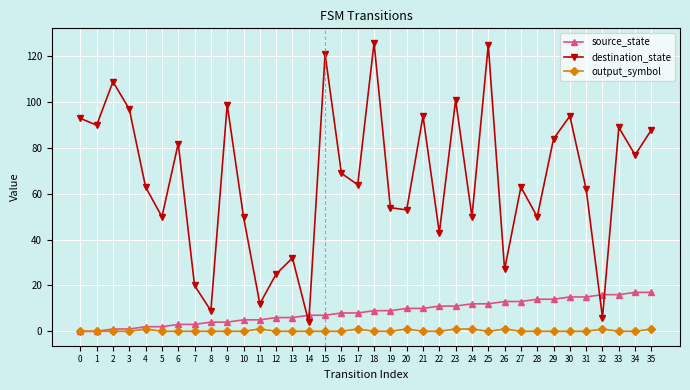

What is the difference between the maximum and second lowest values in the destination_state series?

120